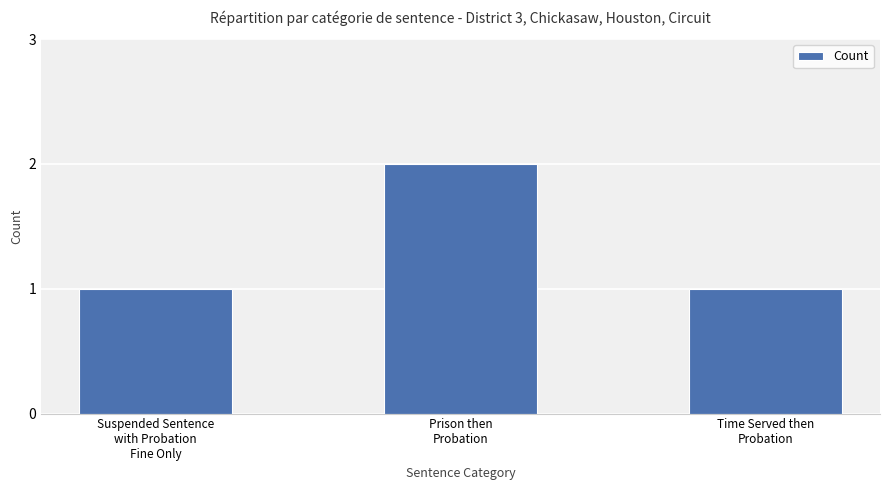

What is the value of the 3rd bar from the left?

1